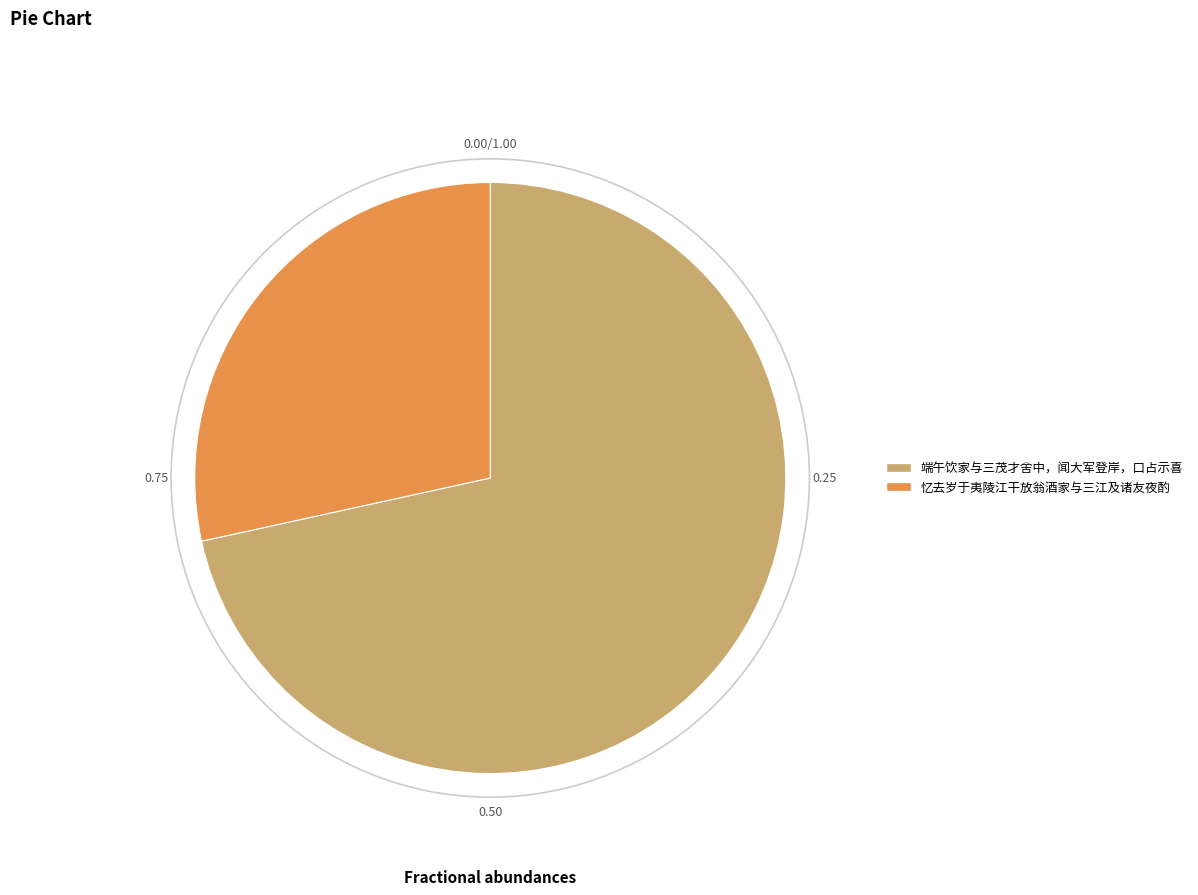

Between 忆去岁于夷陵江干放翁酒家与三江及诸友夜酌 and 端午饮家与三茂才舍中，闻大军登岸，口占示喜, which is larger?

端午饮家与三茂才舍中，闻大军登岸，口占示喜